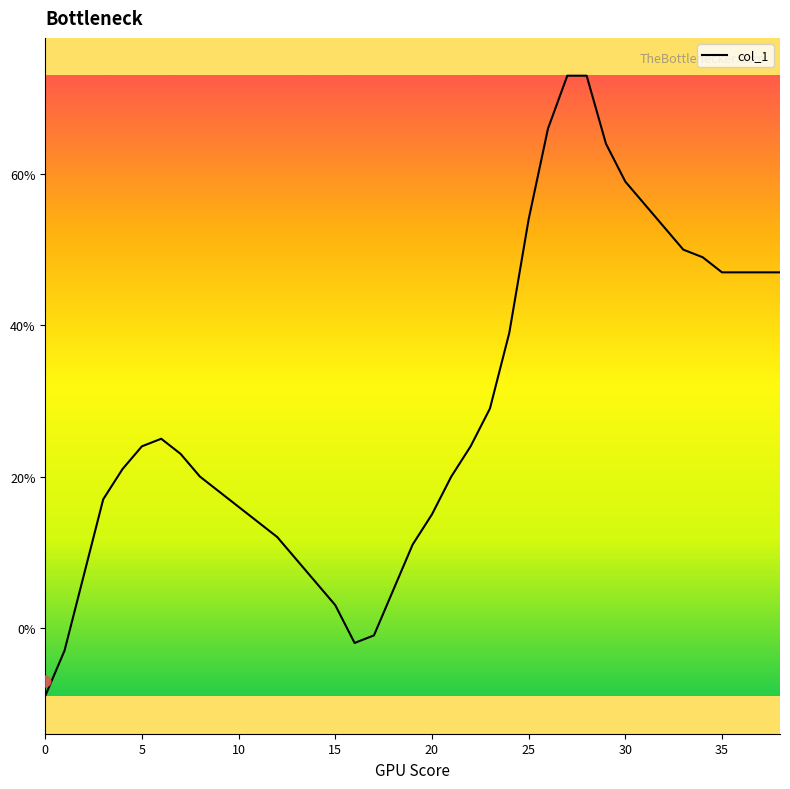

What is the change in value from 16 to 28?

+75